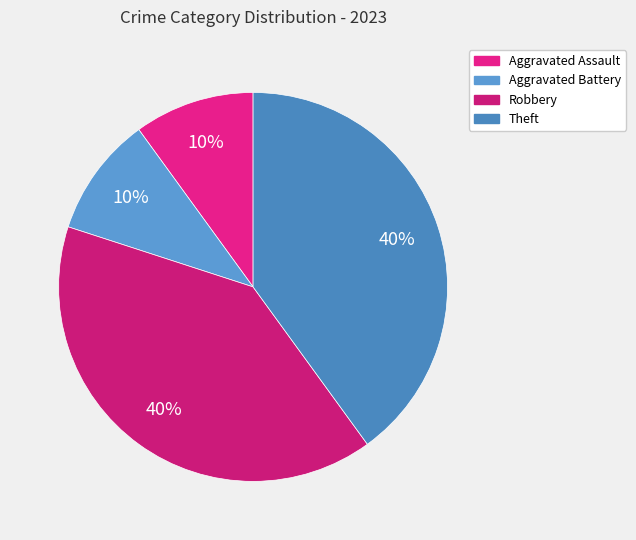

What is the smallest slice in the pie chart?

Aggravated Assault